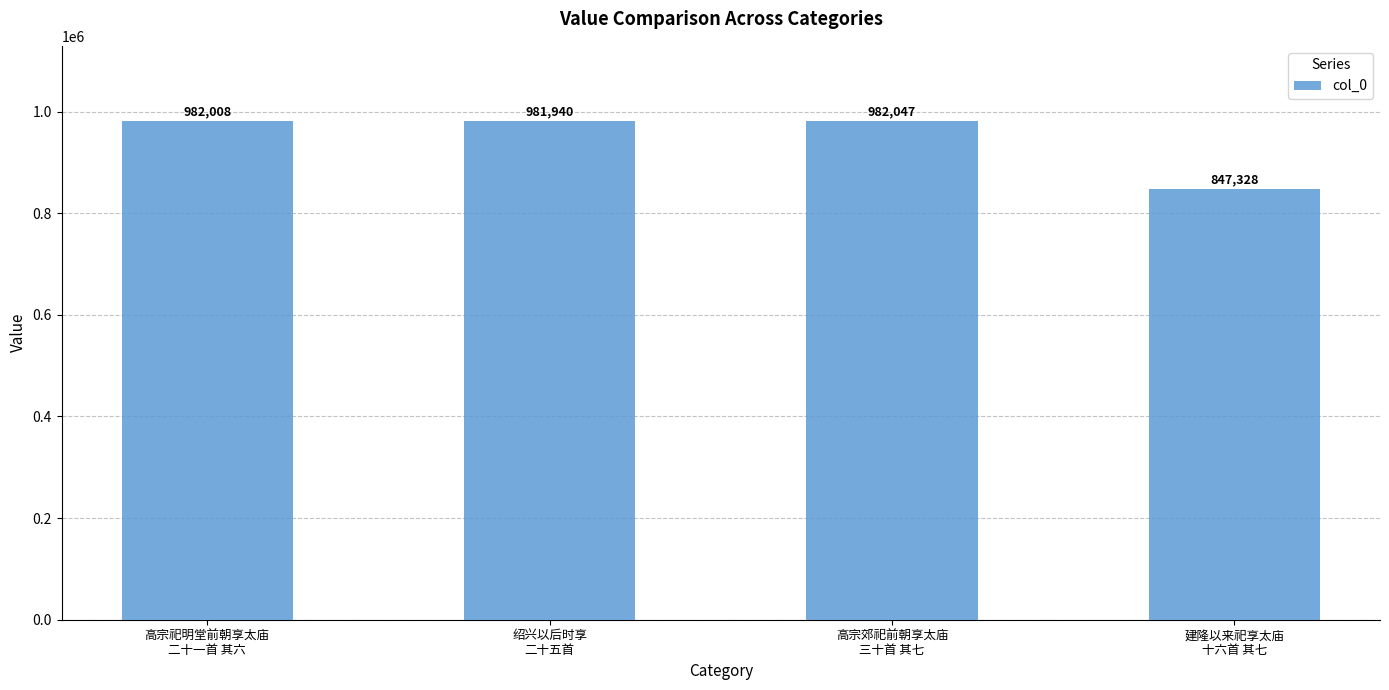

How many distinct data groups are displayed?

1